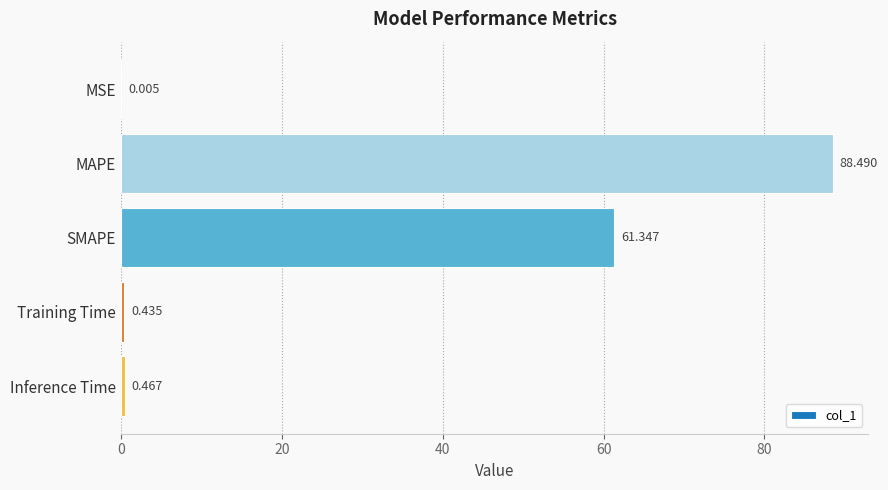

At which category does the chart reach its peak across all series?

MAPE